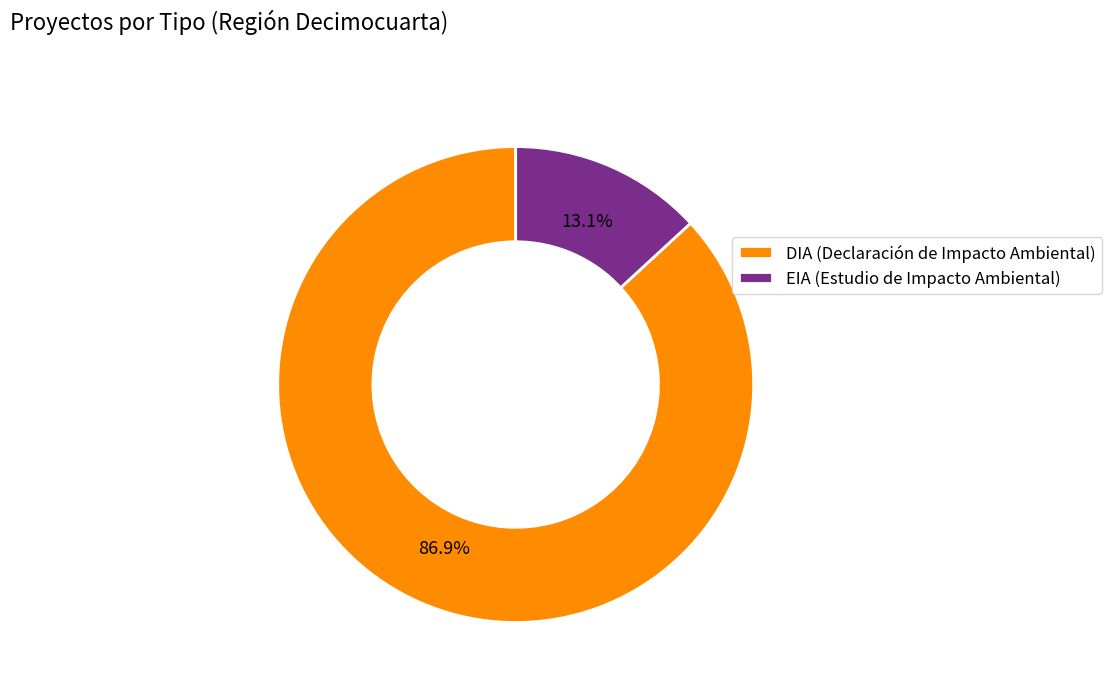

To the nearest percent, what portion does DIA represent?

87%